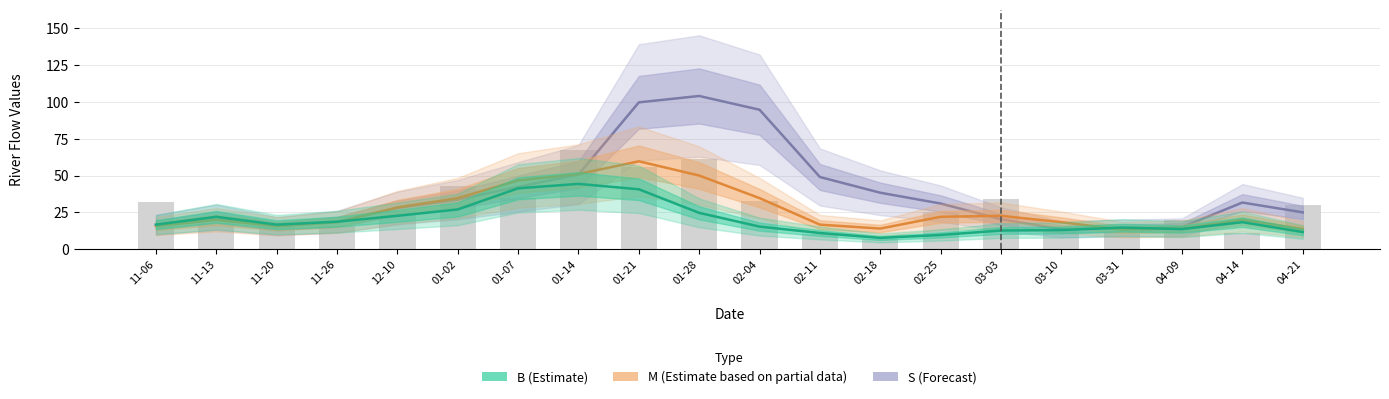

Reading left to right, what are all the values shown in this chart?

S (Forecast): 11-06=16.7	11-13=21.7	11-20=15.7	11-26=18.7	12-10=28.0	01-02=33.7	01-07=42.3	01-14=50.7	01-21=99.7	01-28=104.0	02-04=94.7	02-11=49.0	02-18=38.3	02-25=31.0	03-03=20.3	03-10=13.7	03-31=14.3	04-09=15.0	04-14=31.7	04-21=25.0
M (Estimate partial): 11-06=15.7	11-13=20.0	11-20=15.7	11-26=18.3	12-10=28.3	01-02=34.7	01-07=46.7	01-14=51.0	01-21=59.7	01-28=50.0	02-04=34.7	02-11=16.7	02-18=14.0	02-25=22.0	03-03=22.7	03-10=18.3	03-31=13.3	04-09=14.0	04-14=20.0	04-21=13.7
B (Estimate): 11-06=16.7	11-13=22.0	11-20=16.7	11-26=18.7	12-10=22.7	01-02=27.0	01-07=41.3	01-14=44.3	01-21=40.7	01-28=24.7	02-04=15.3	02-11=11.0	02-18=7.7	02-25=9.7	03-03=12.7	03-10=13.0	03-31=14.7	04-09=13.7	04-14=18.3	04-21=11.7